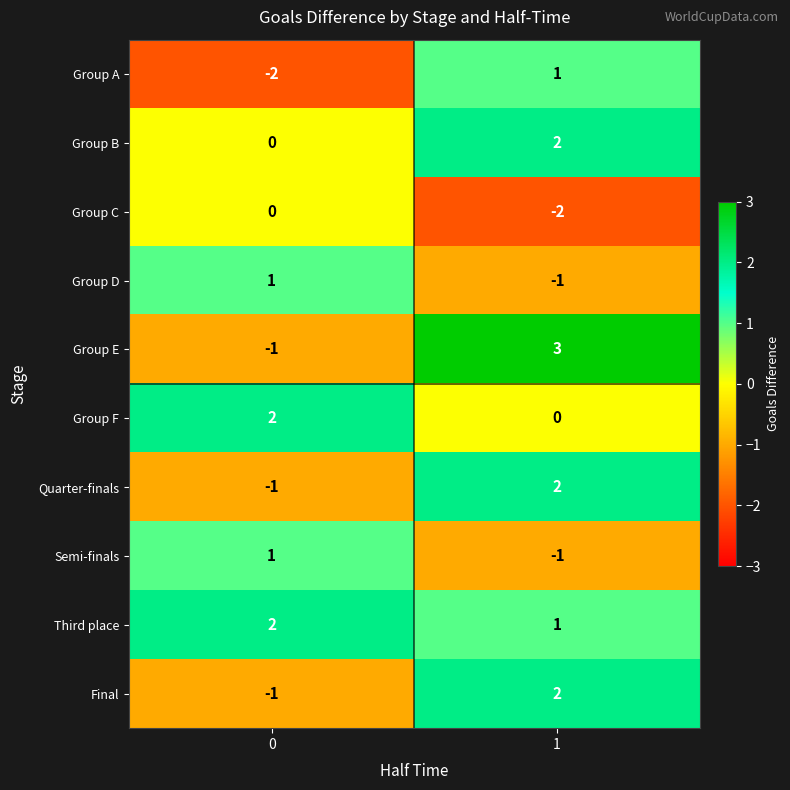

Which label corresponds to the largest value in the chart?

1